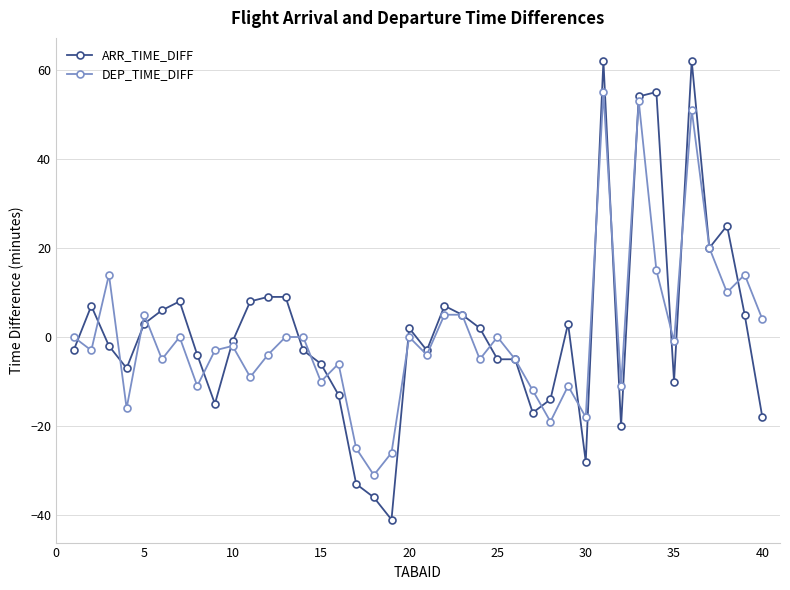

Which series has the widest spread of values?

ARR_TIME_DIFF